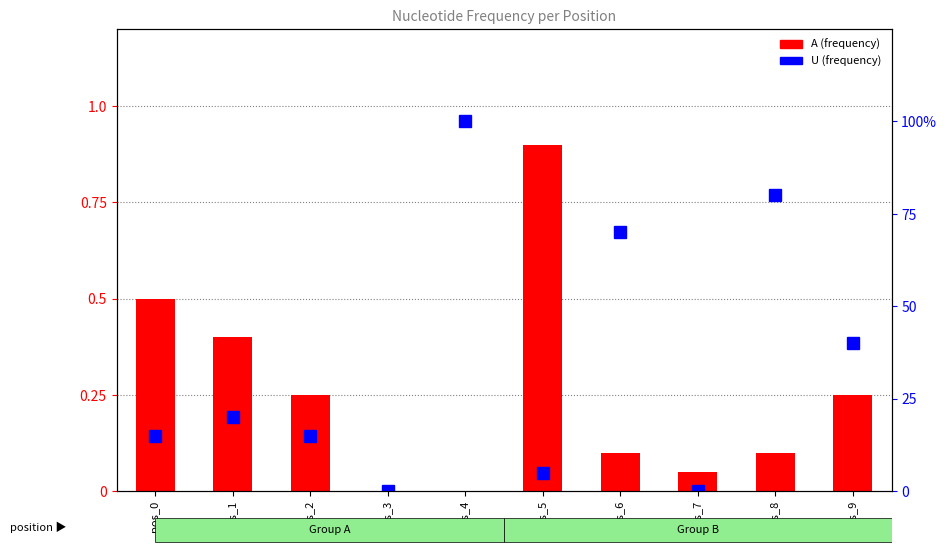

Which series has the largest total across all categories?

U